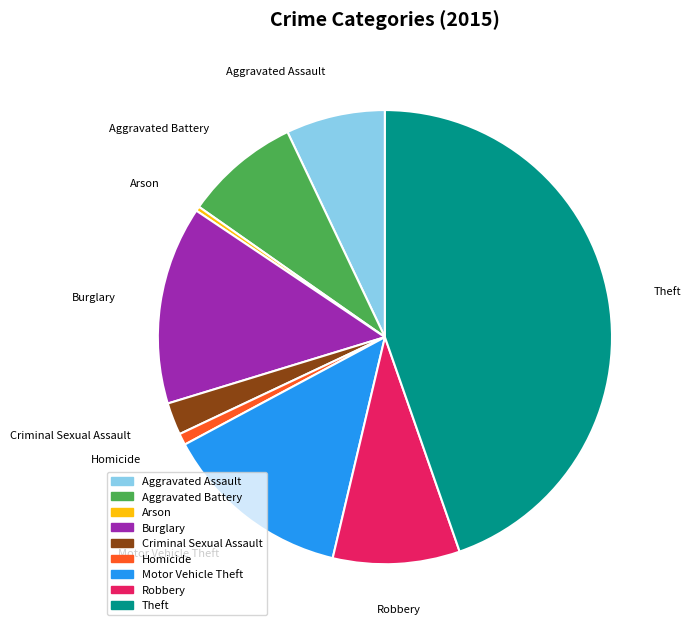

Is there any slice that represents more than half of the pie?

No